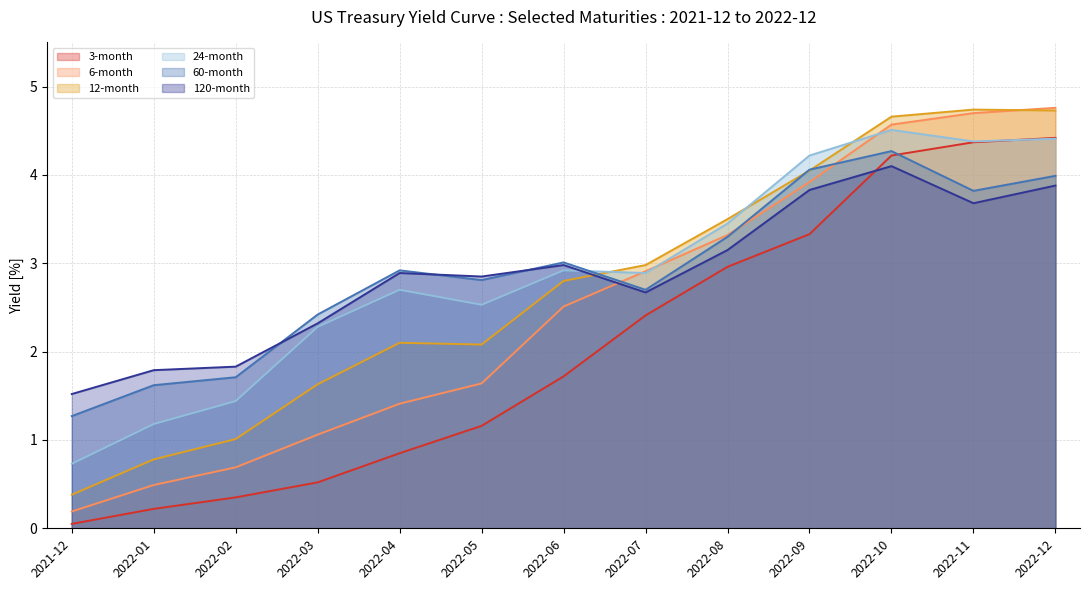

How many categories are shown in the chart?

13